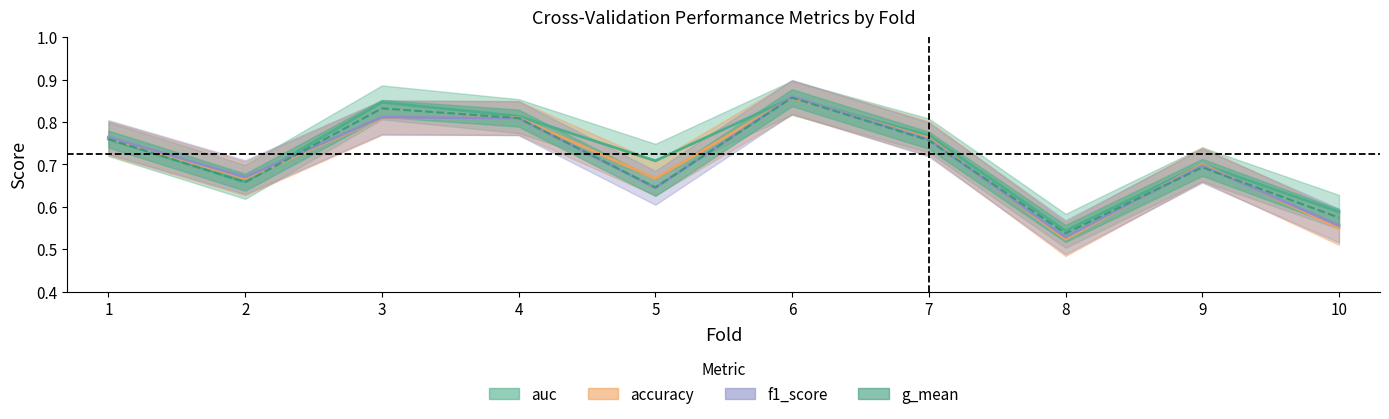

The auc series shows 0.2 at 2. True or false?

False